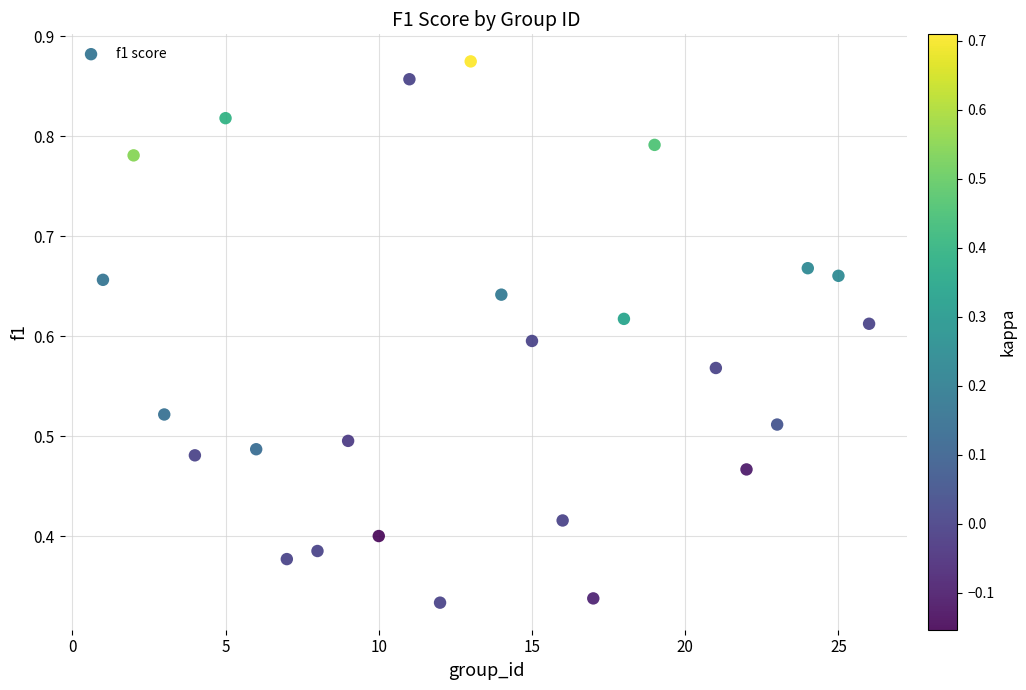

What is the range of X values (max minus min)?

25.0